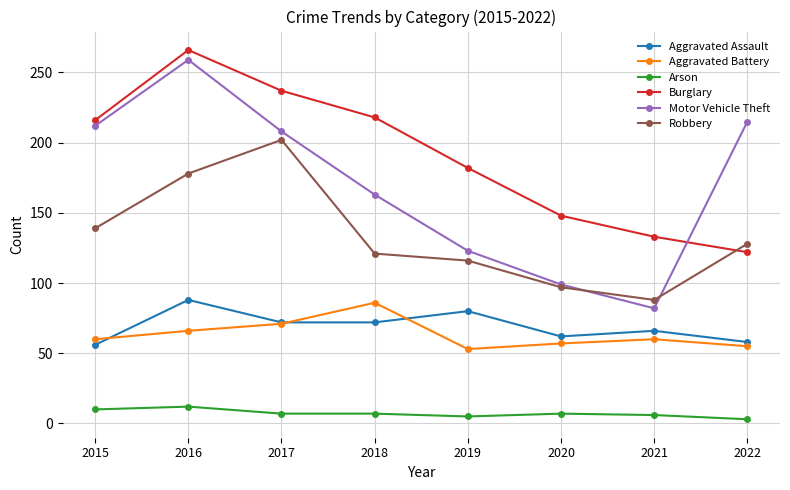

What is the approximate value of Aggravated Assault at 2017?

72